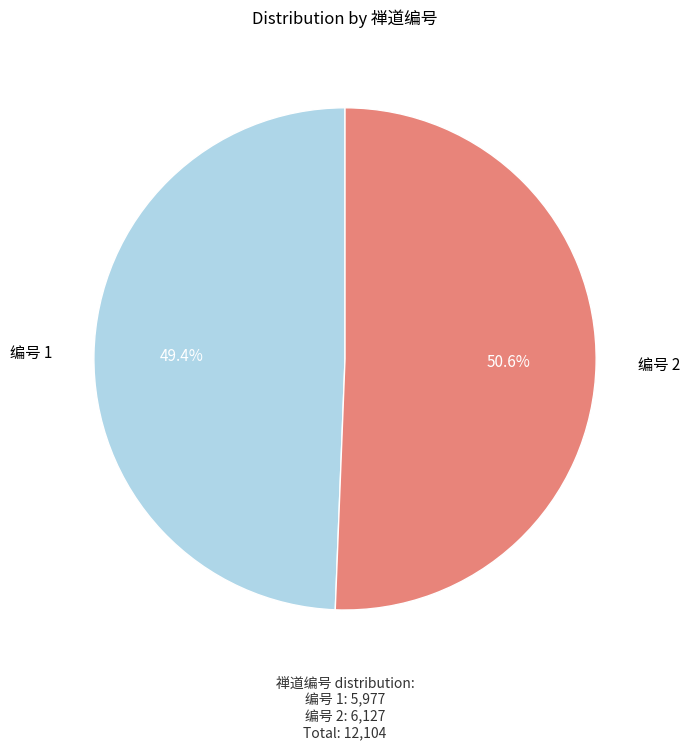

Combined, what portion of the pie is 编号 2 and 编号 1?

100.0%